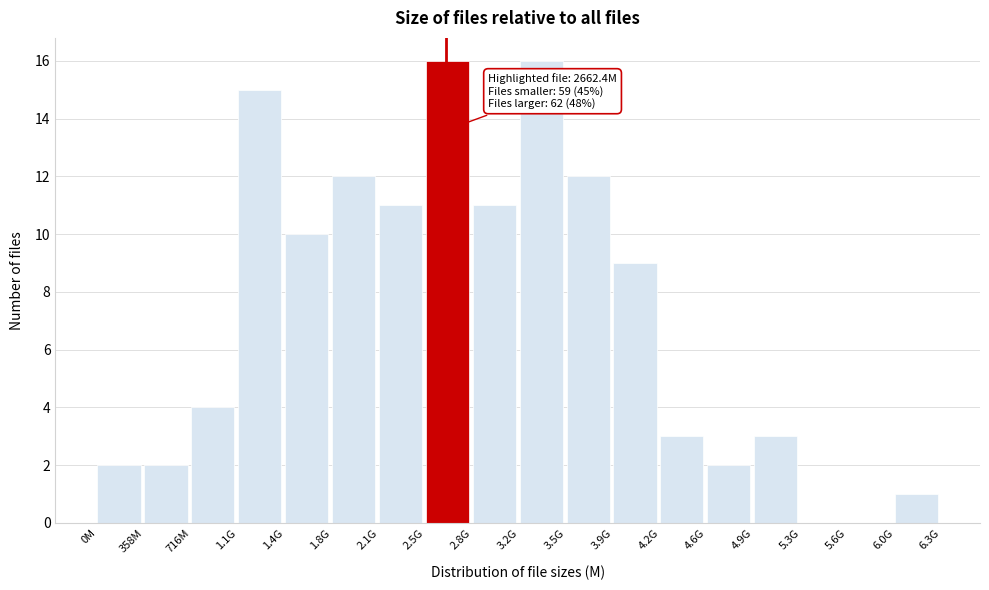

Reading left to right, what are all the values shown in this chart?

0M=2	358M=2	716M=4	1.1G=15	1.4G=10	1.8G=12	2.1G=11	2.5G=16	2.8G=11	3.2G=16	3.5G=12	3.9G=9	4.2G=3	4.6G=2	4.9G=3	5.3G=0	5.6G=0	6.0G=1